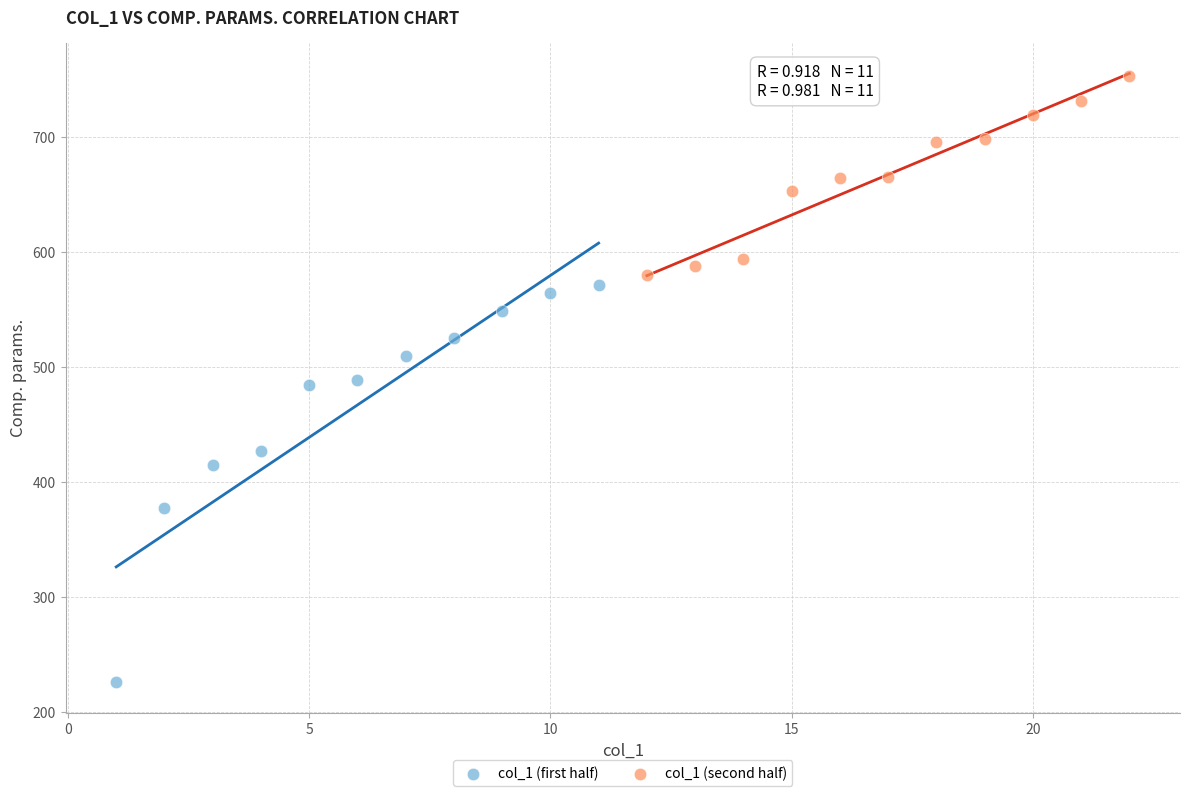

Which series reaches the minimum Y coordinate?

col_1 (first half)